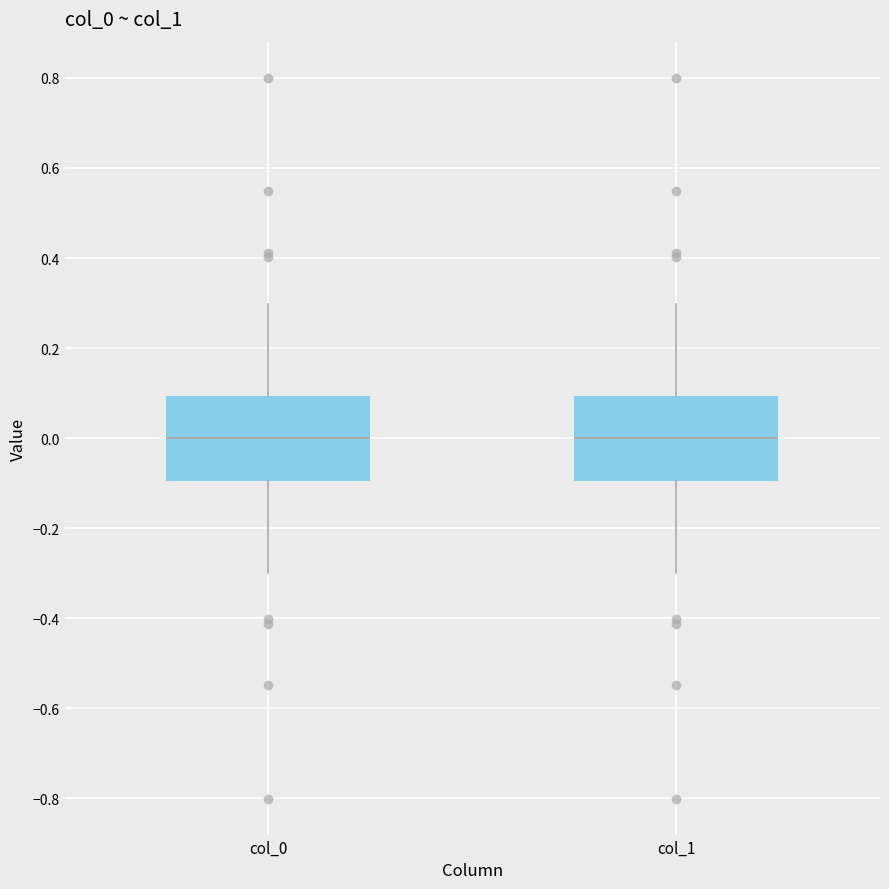

Where does the median line of the box for col_0 sit on the y-axis? The values are not printed on the chart, so give them approximately, as read against the axis.

0.0